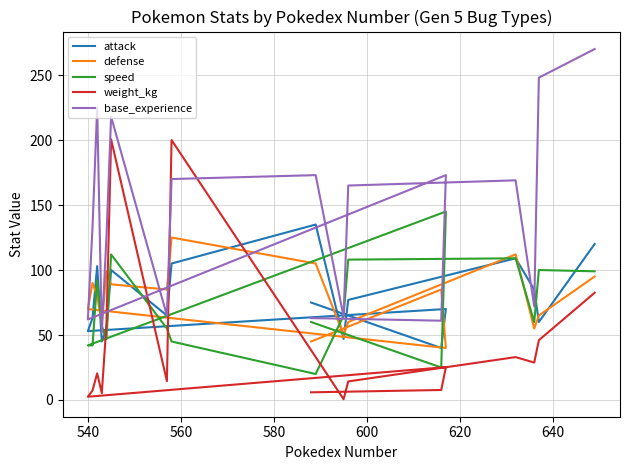

What is the sum of all weight_kg values?

786.2